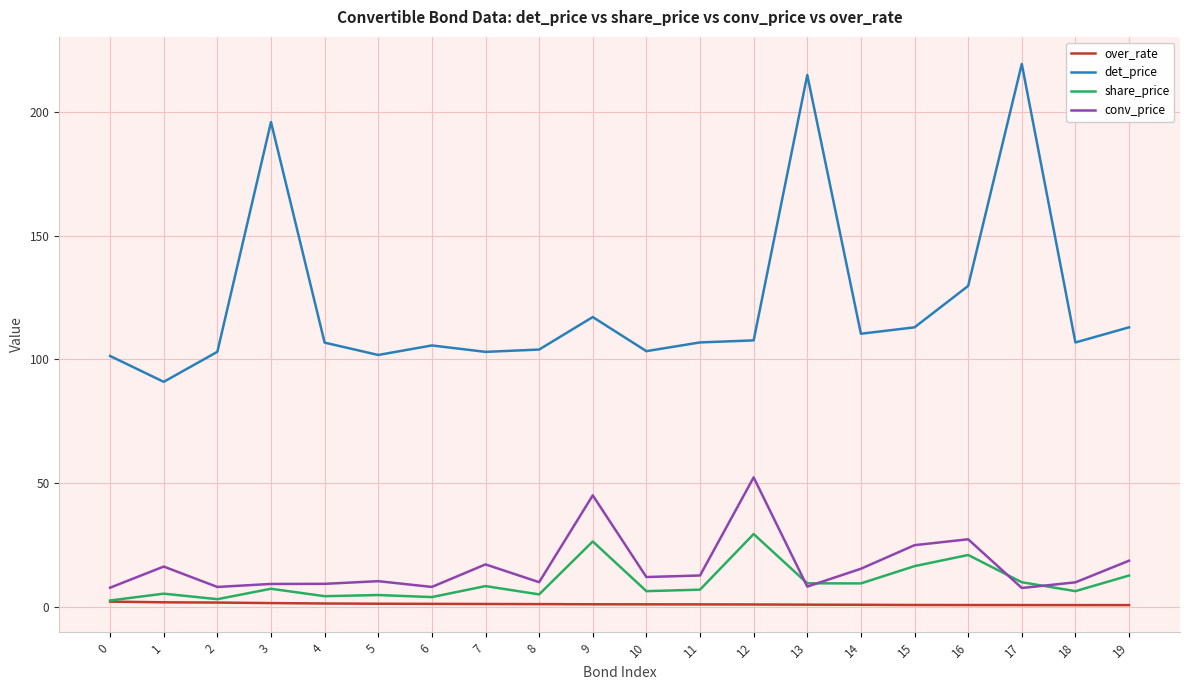

How many lines are shown in the chart?

4